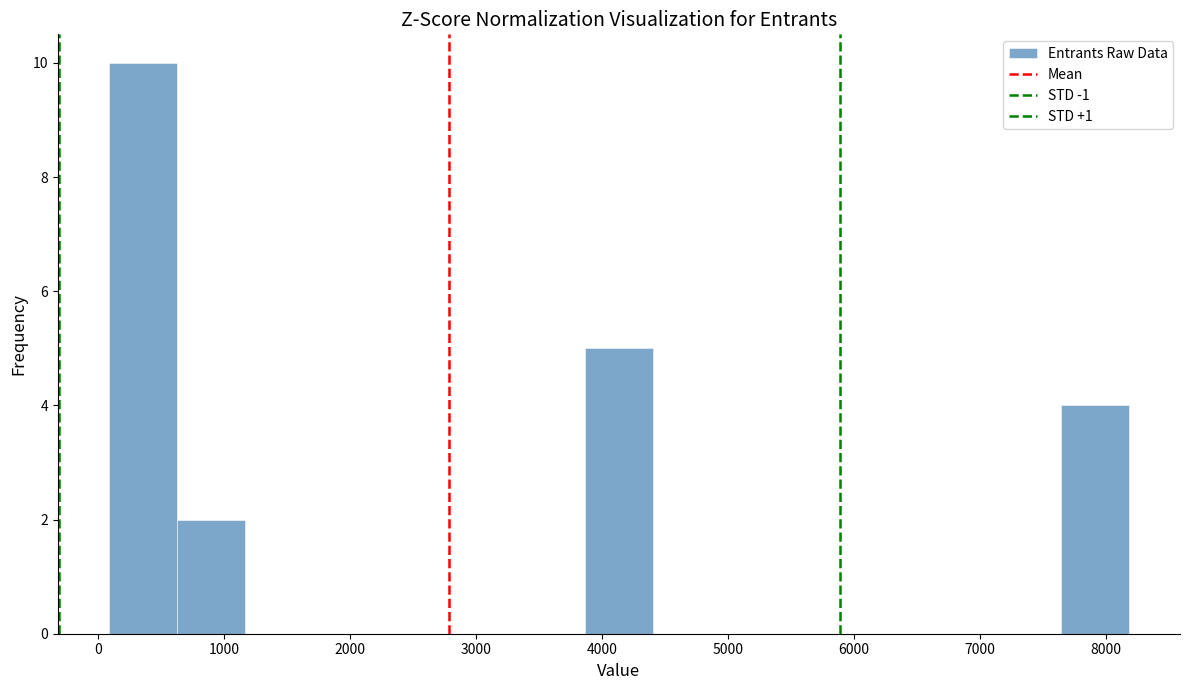

Which range on the x-axis has the tallest bar?

100 to 600